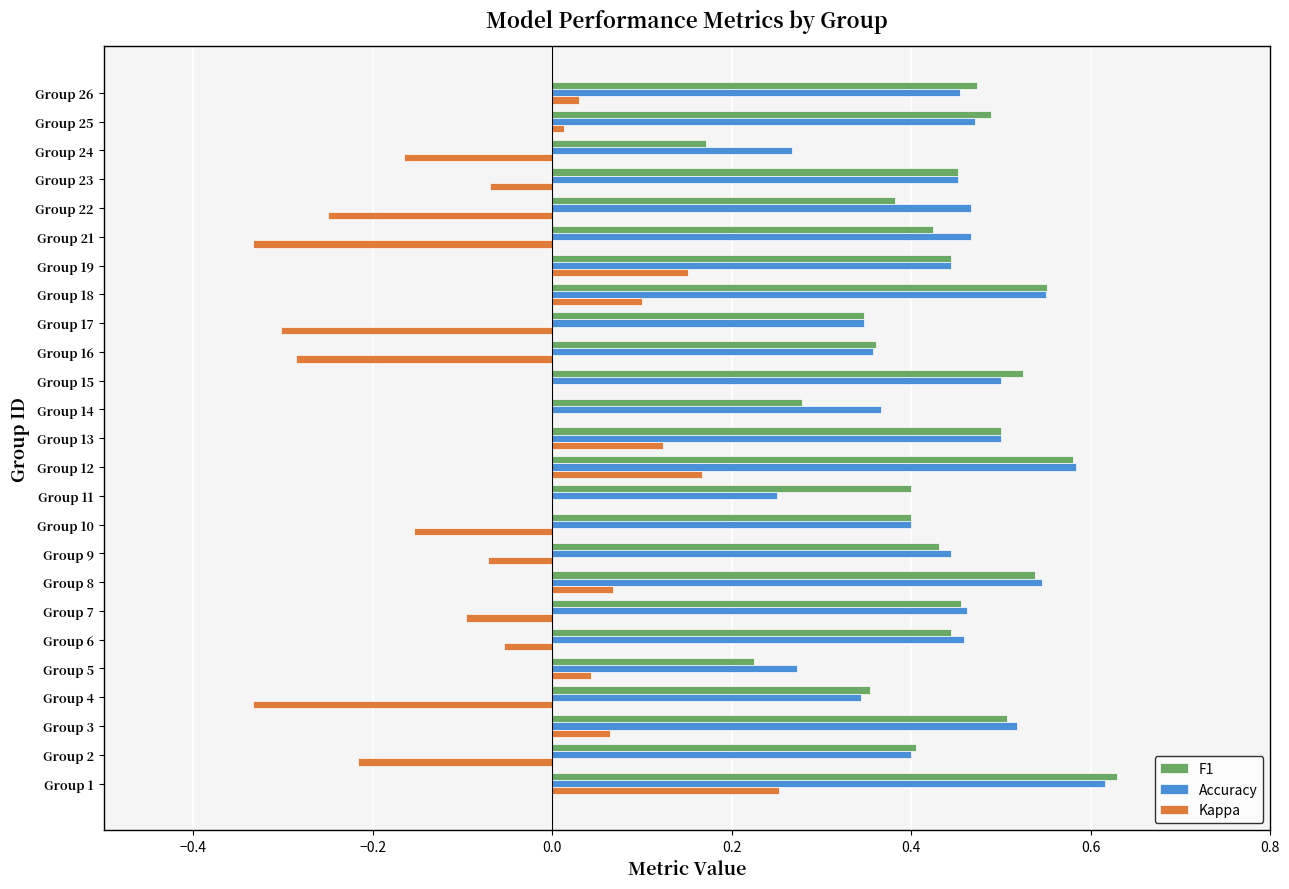

Is the value of Accuracy at Group 21 greater than the value of F1 at Group 24?

Yes